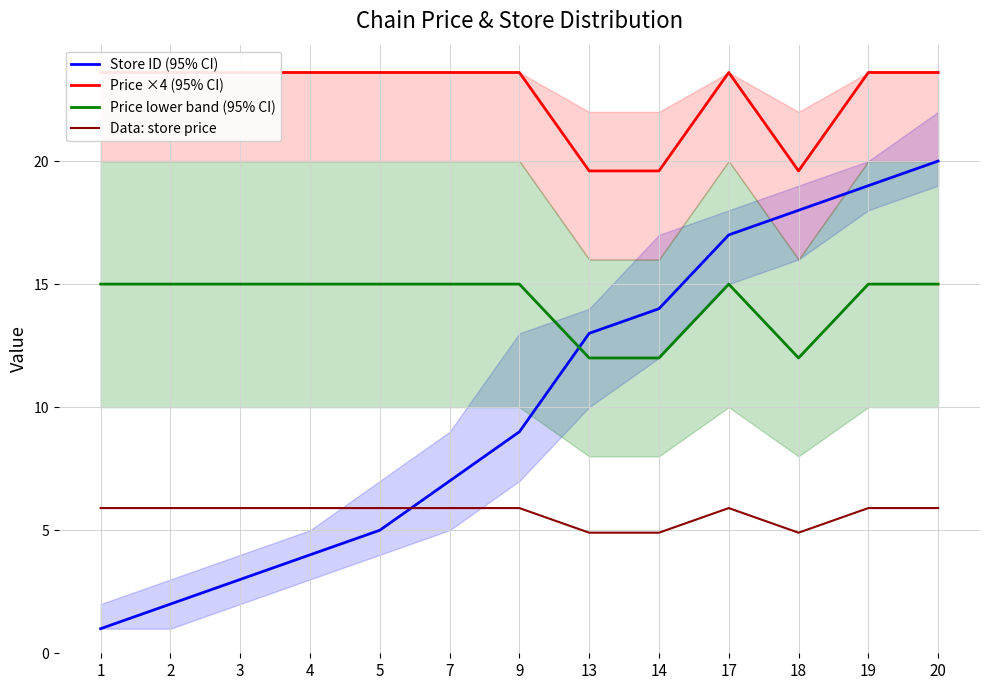

True or false: Data: store price and Price ×4 (95% CI) cross at least once.

False